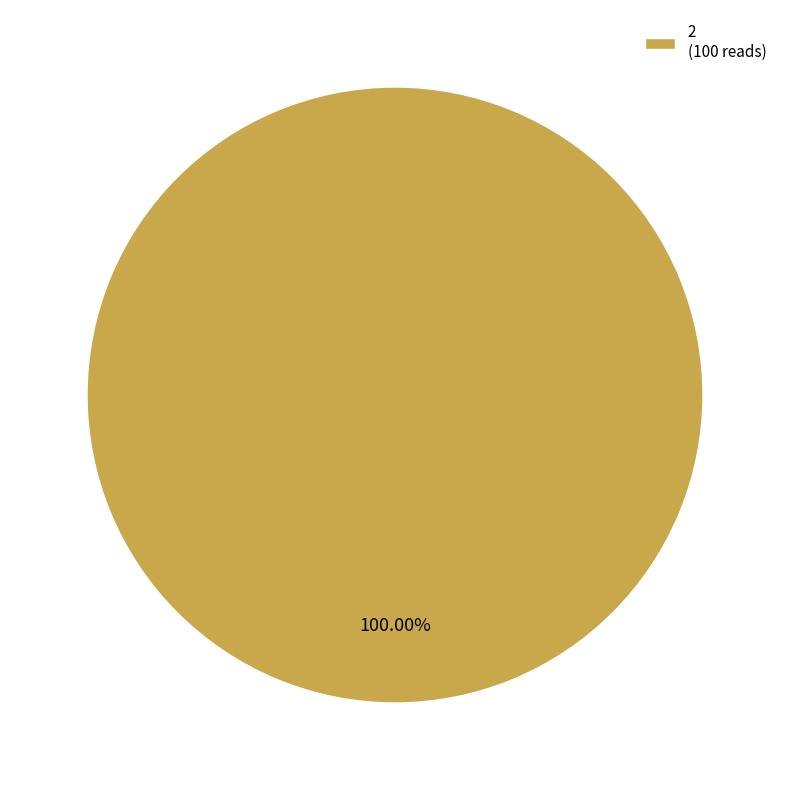

Rank the categories by value from highest to lowest.

2 (100 reads)